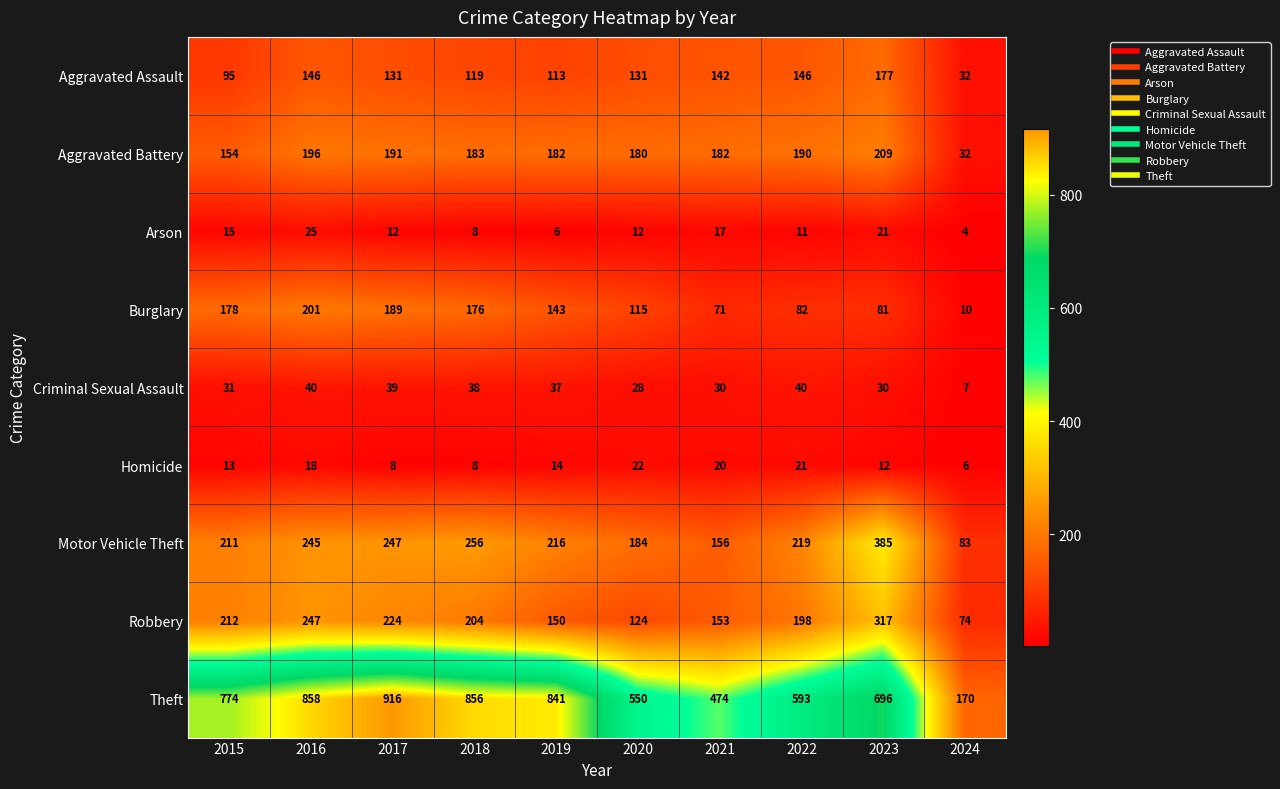

What is the spread (max minus min) of values at 2020?

538